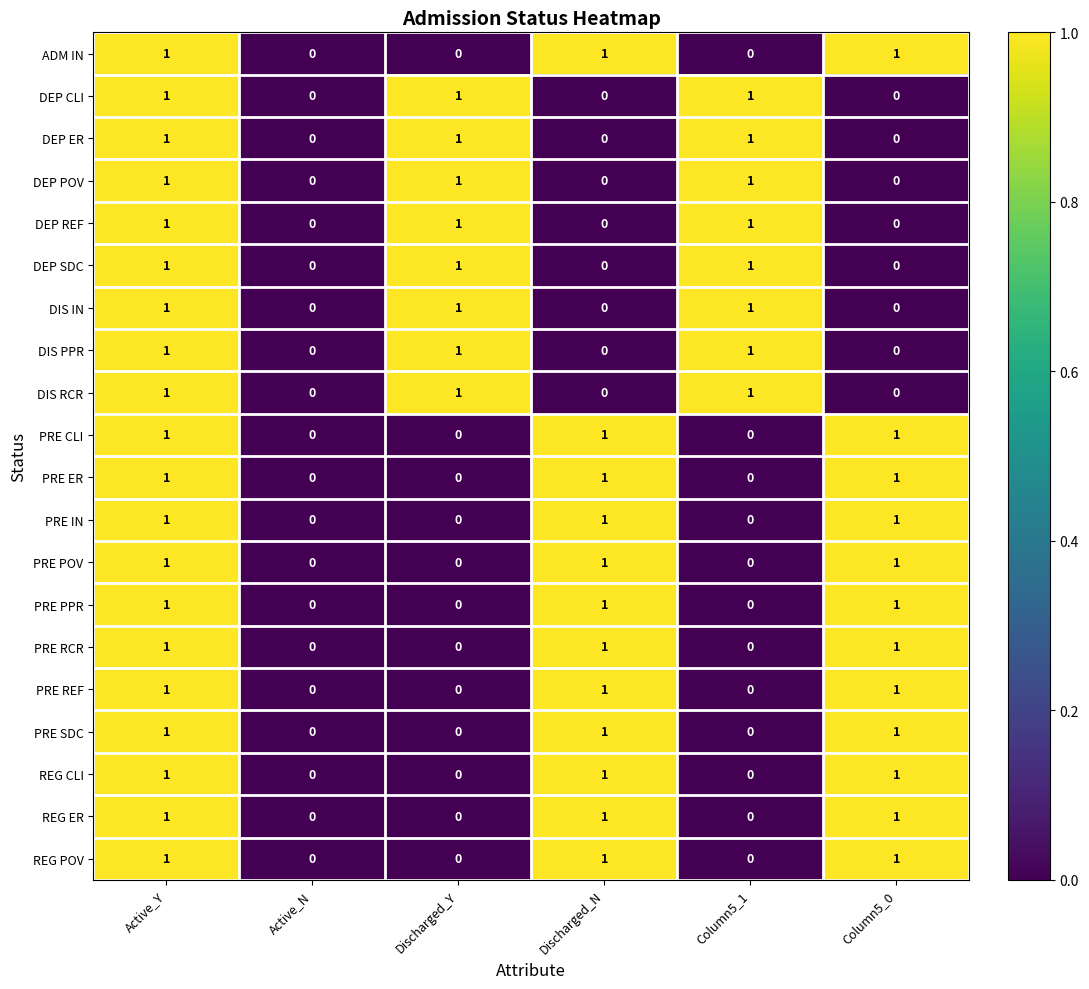

How many REG CLI values are between 0 and 1?

6